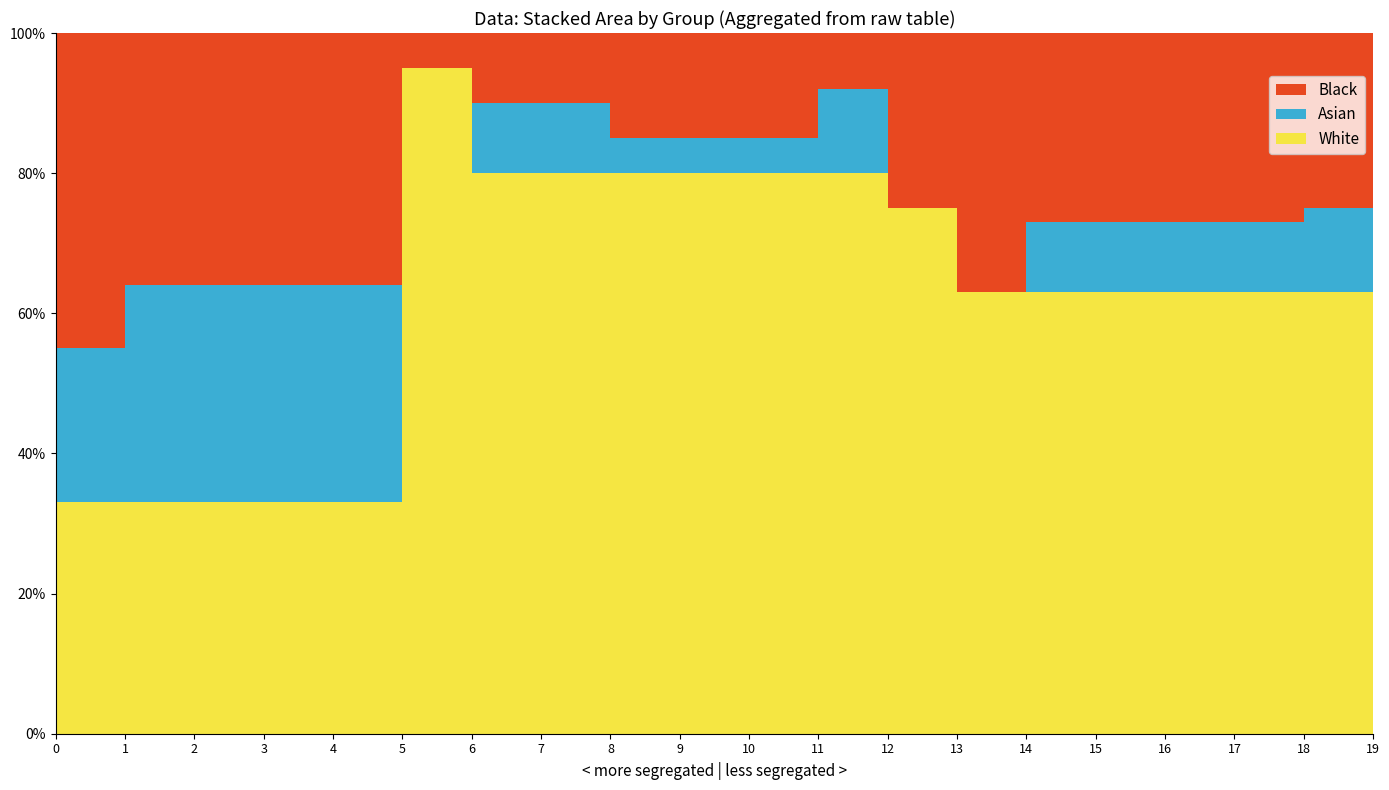

Reading left to right, what are all the values shown in this chart?

White: 33	33	33	33	33	95	80	80	80	80	80	80	75	63	63	63	63	63	63	70
Asian: 22	31	31	31	31	0	10	10	5	5	5	12	0	0	10	10	10	10	12	7
Black: 45	36	36	36	36	5	10	10	15	15	15	8	25	37	27	27	27	27	25	23